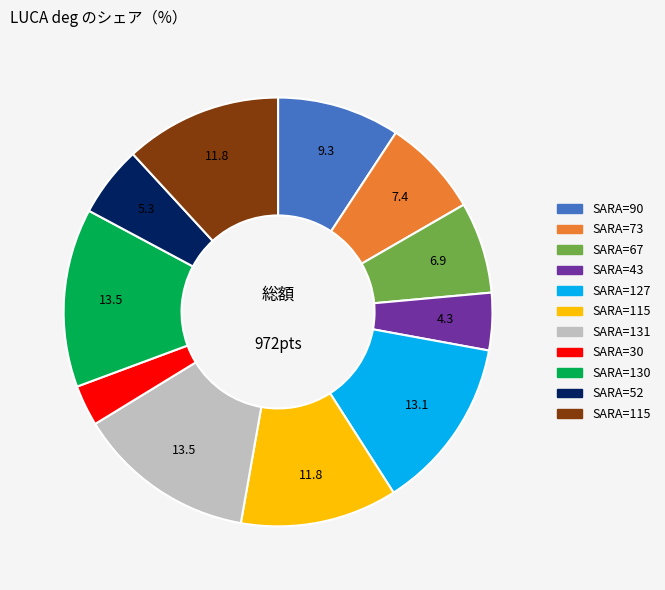

Is there any slice that represents more than half of the pie?

No